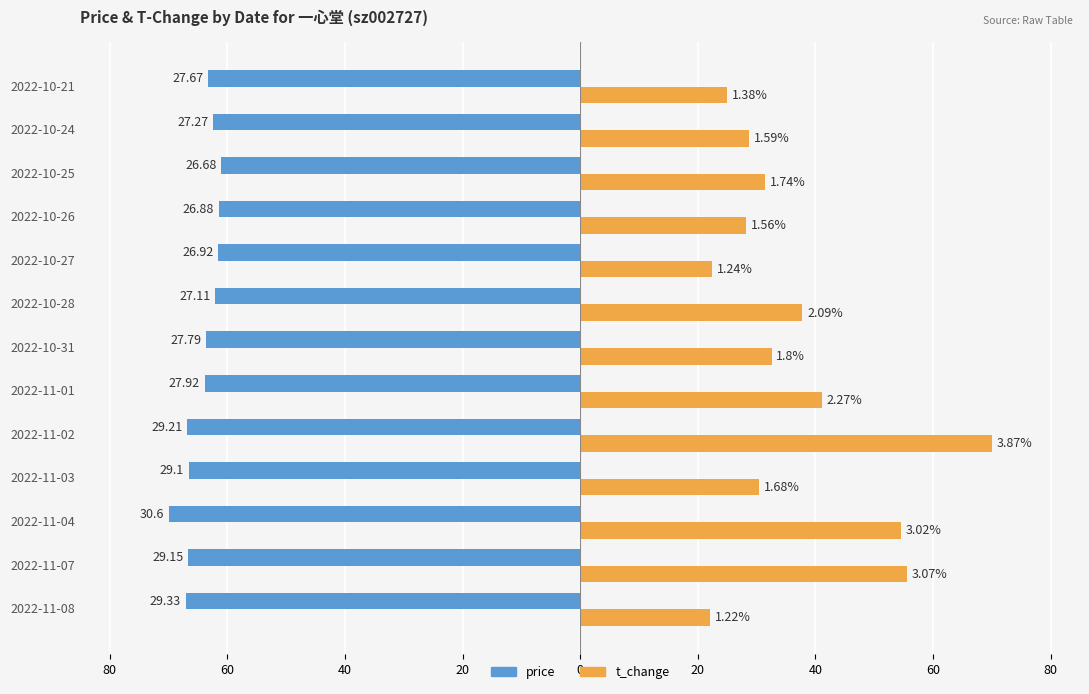

What are all the series names shown in the legend?

price, t_change